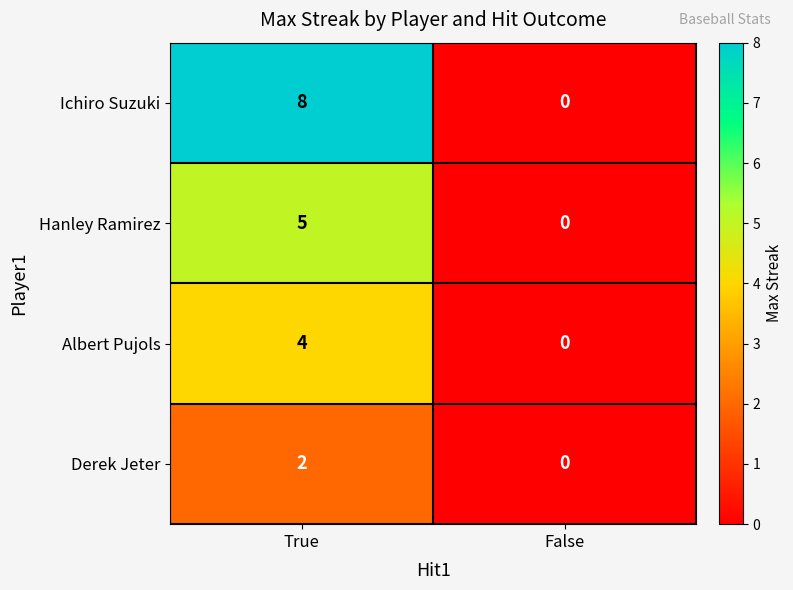

How many values in Hanley Ramirez are above zero?

1